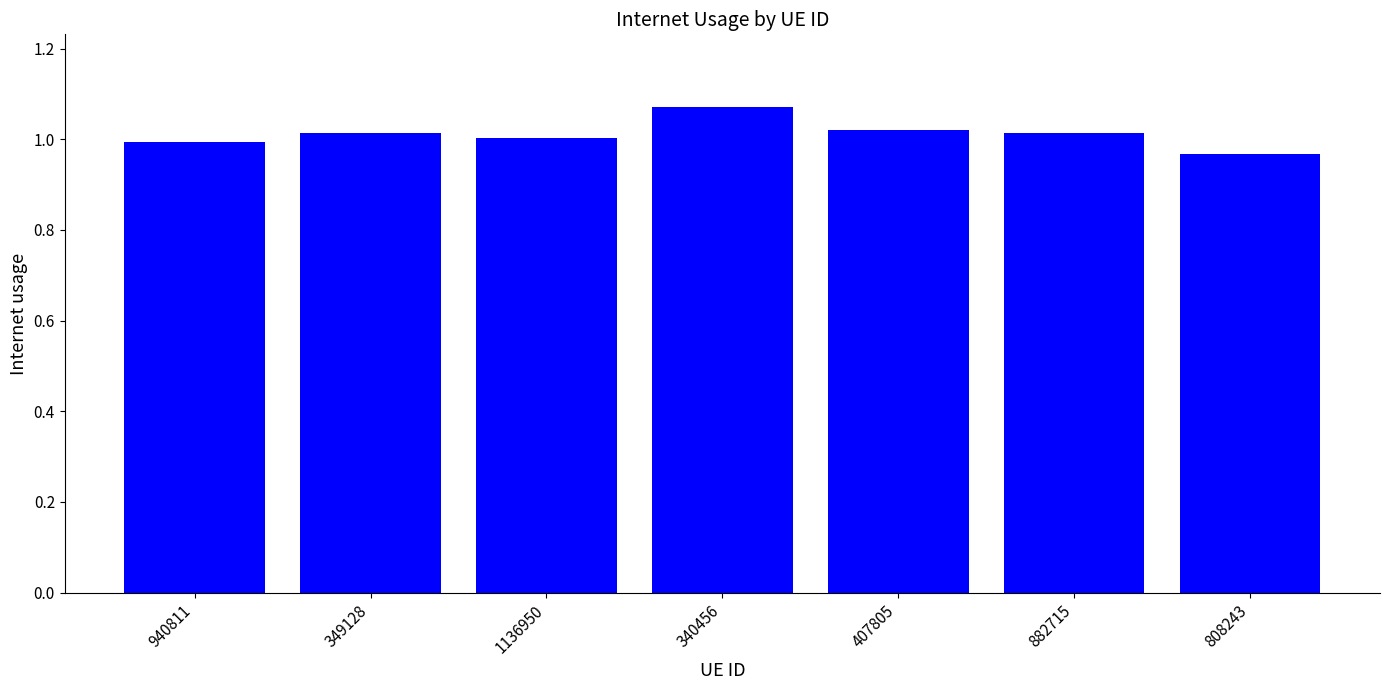

What is the label of the 4th bar from the right?

340456